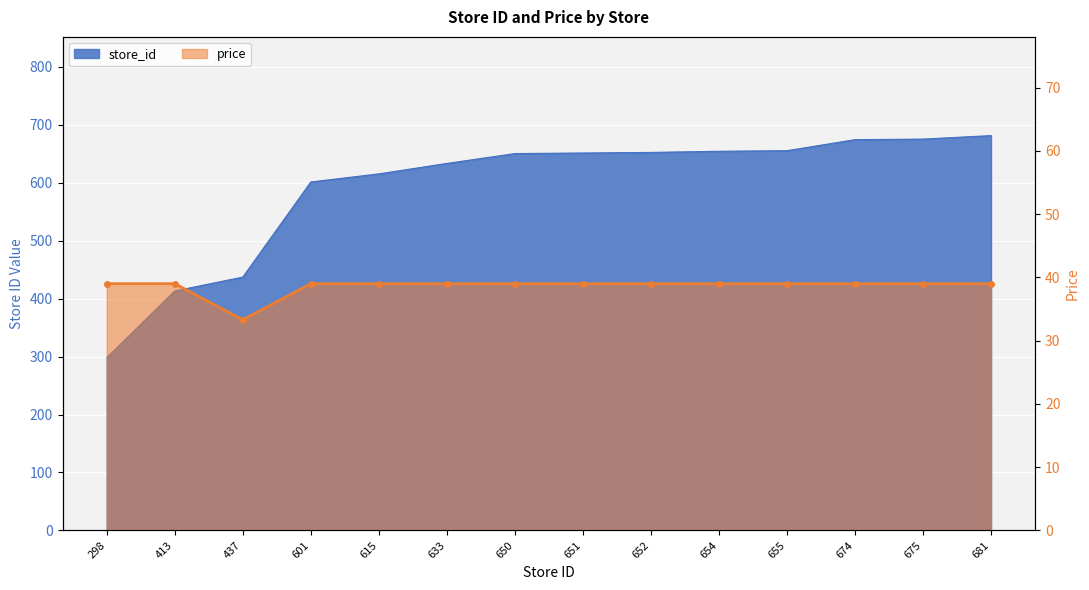

Where is the first local minimum?

437